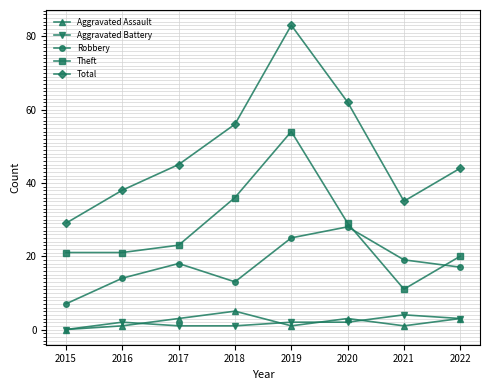

At which category does the chart reach its minimum across all series?

2015